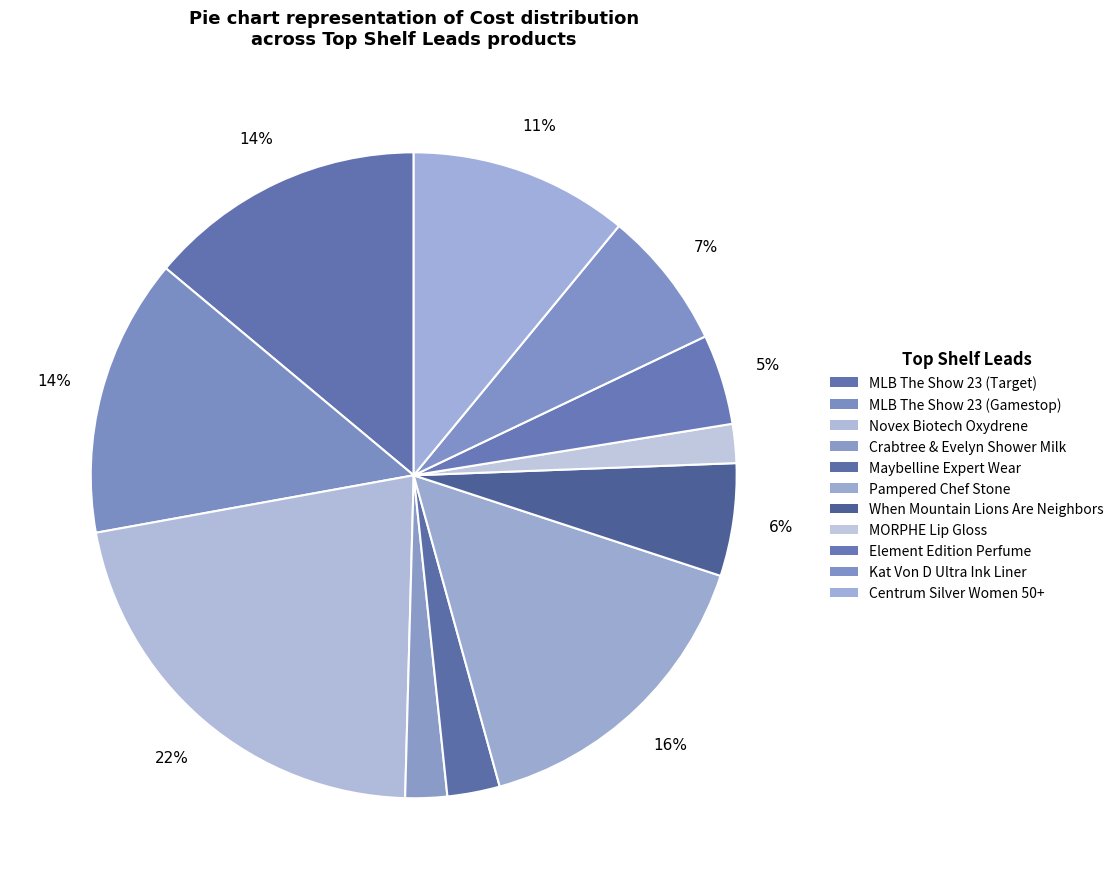

How many slices are in this pie chart?

11